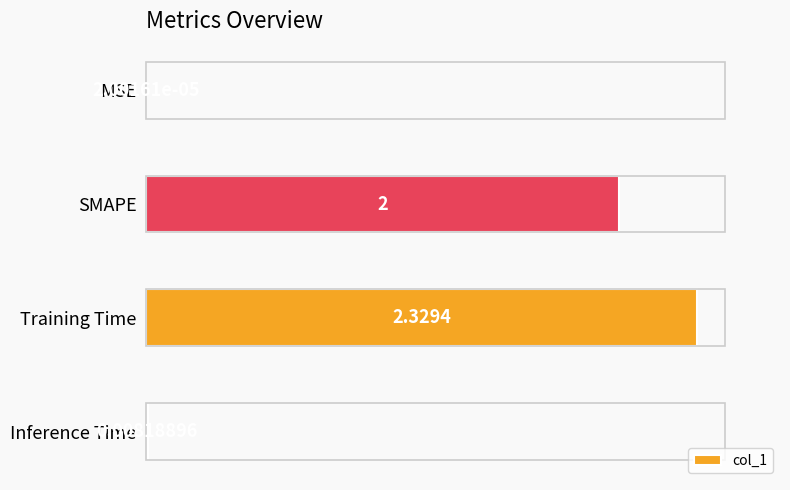

Between MSE and Training Time, which is larger?

Training Time